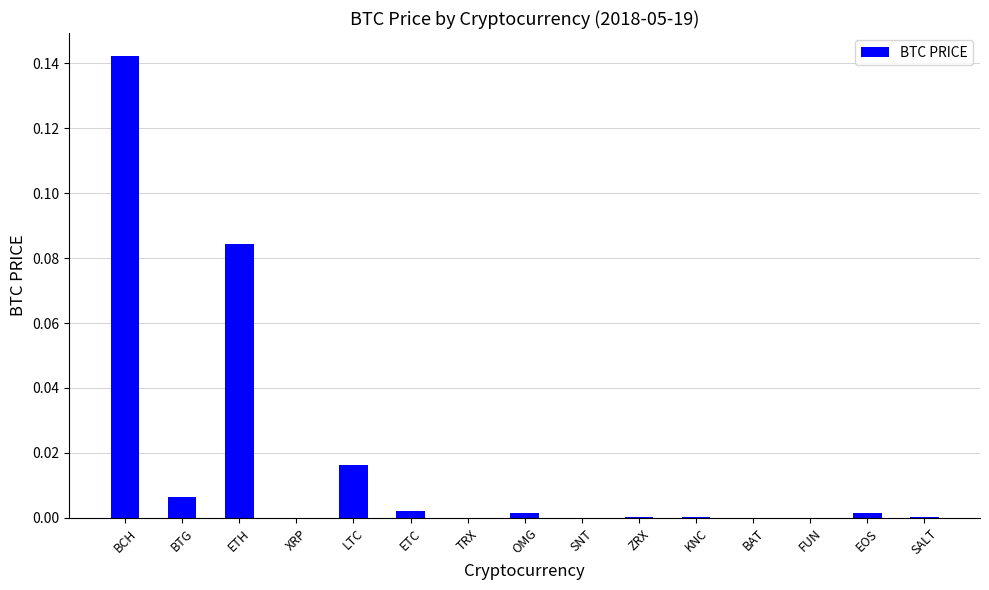

Are the bars grouped side by side (vs. stacked)?

No